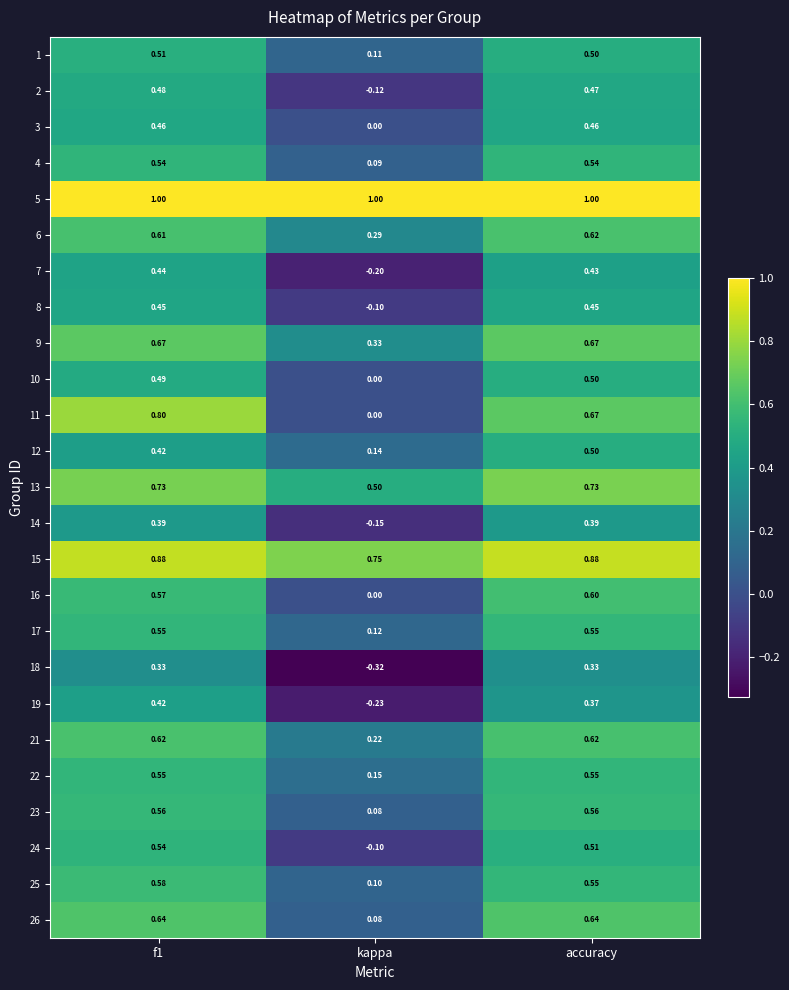

Which category has the lowest value across all series?

kappa